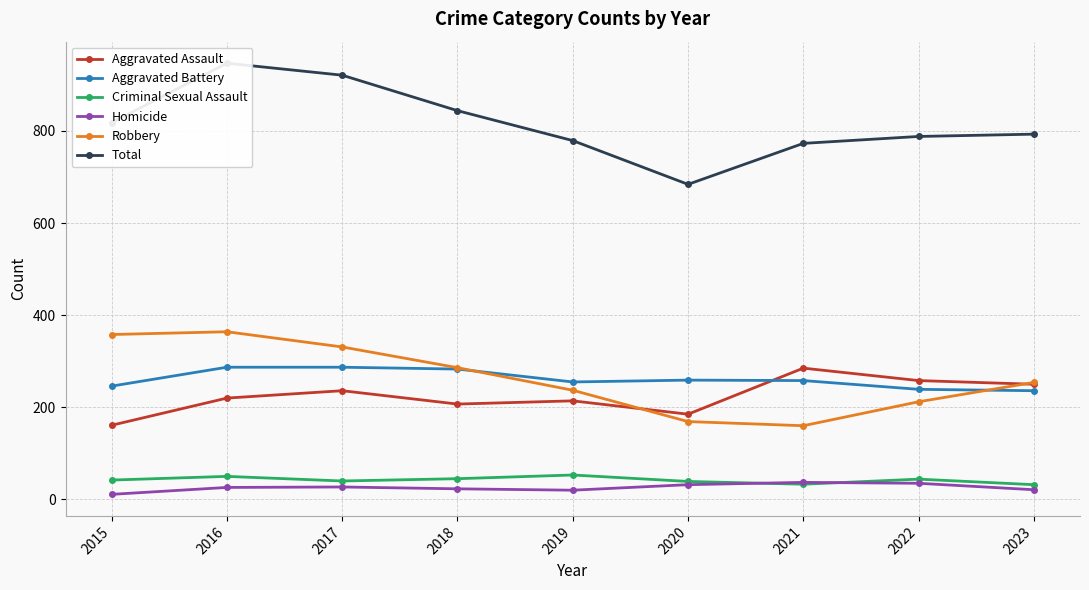

What are all the series names shown in the legend?

Aggravated Assault, Aggravated Battery, Criminal Sexual Assault, Homicide, Robbery, Total